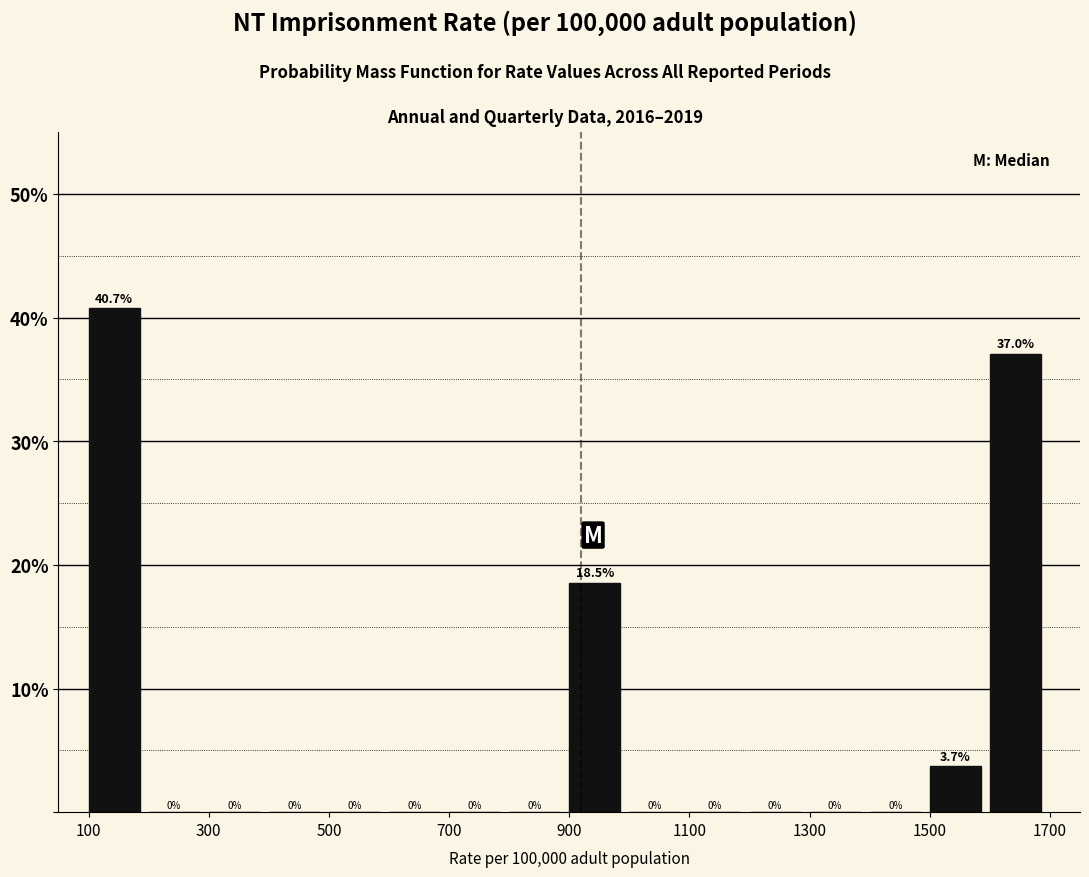

Reading left to right, transcribe this chart: for each bar, give the range it covers on the x-axis and its height.

100 to 200: 40.7
200 to 300: 0.0
300 to 400: 0.0
400 to 500: 0.0
500 to 600: 0.0
600 to 700: 0.0
700 to 800: 0.0
800 to 900: 0.0
900 to 1000: 18.5
1000 to 1100: 0.0
1100 to 1200: 0.0
1200 to 1300: 0.0
1300 to 1400: 0.0
1400 to 1500: 0.0
1500 to 1600: 3.7
1600 to 1700: 37.0